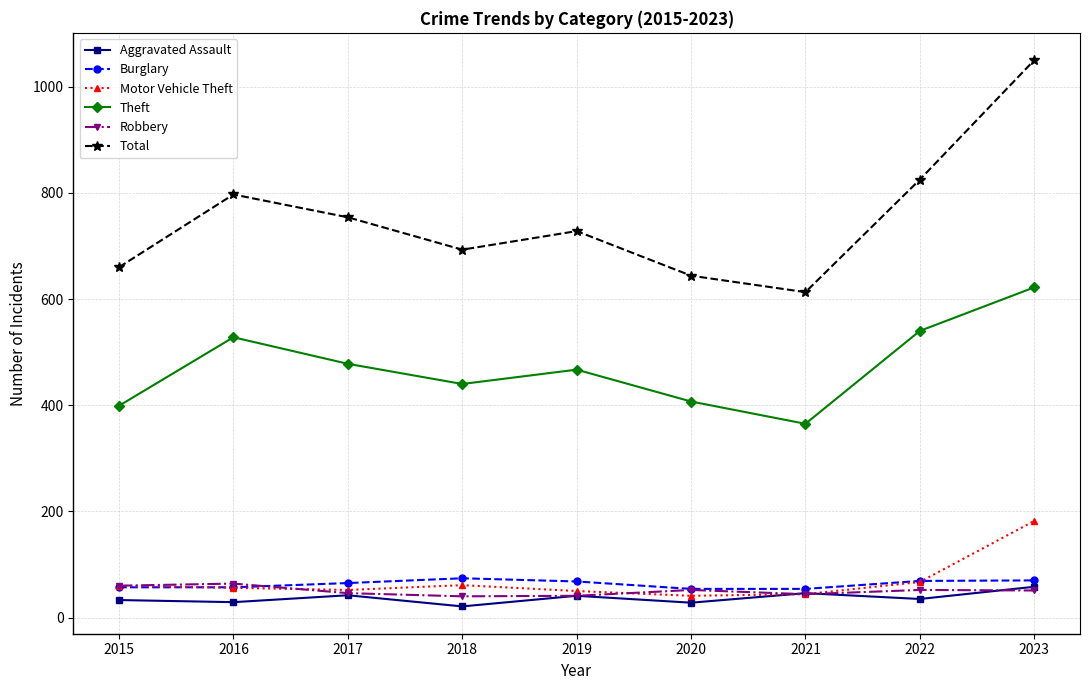

What is the value of the Total point at the 6th from the left?

644